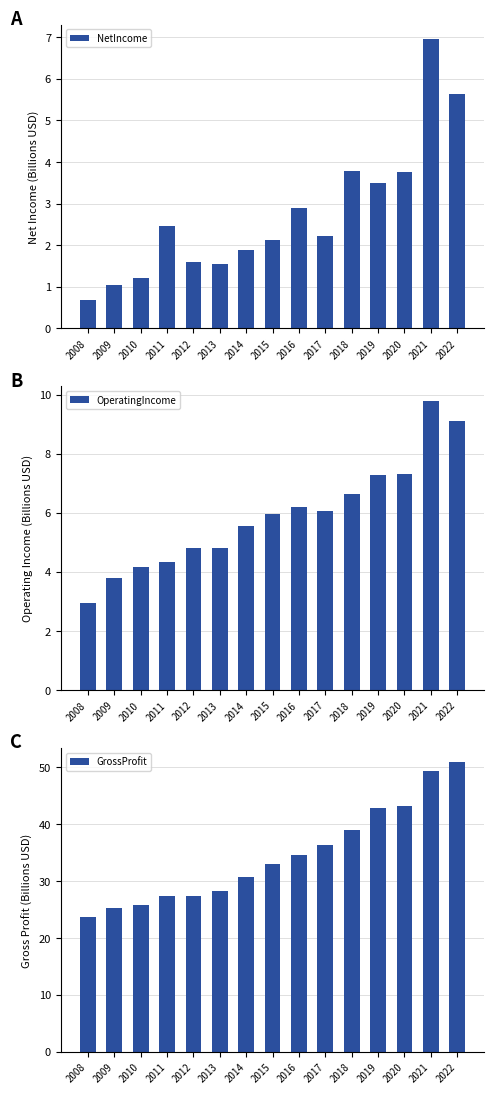

What is the maximum value shown in the chart?

50.9